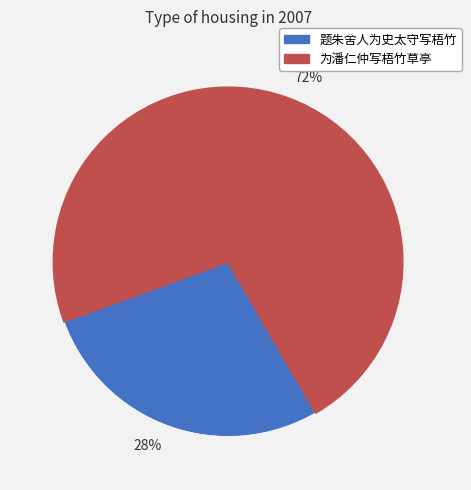

Rank the categories by value from lowest to highest.

28%, 72%